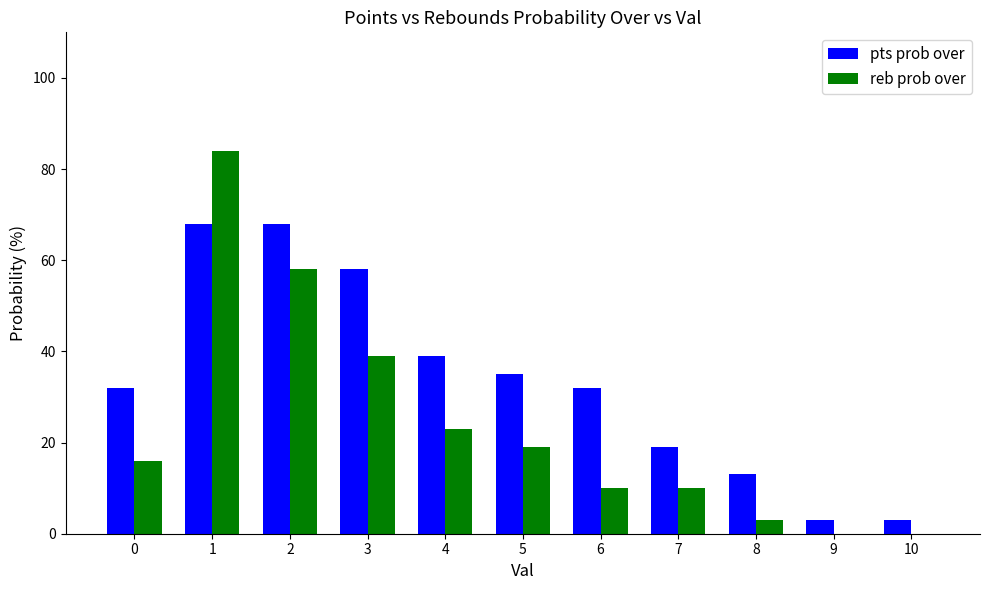

Reading right to left, what are all the values shown in this chart?

pts prob over: 3	3	13	19	32	35	39	58	68	68	32
reb prob over: 0	0	3	10	10	19	23	39	58	84	16